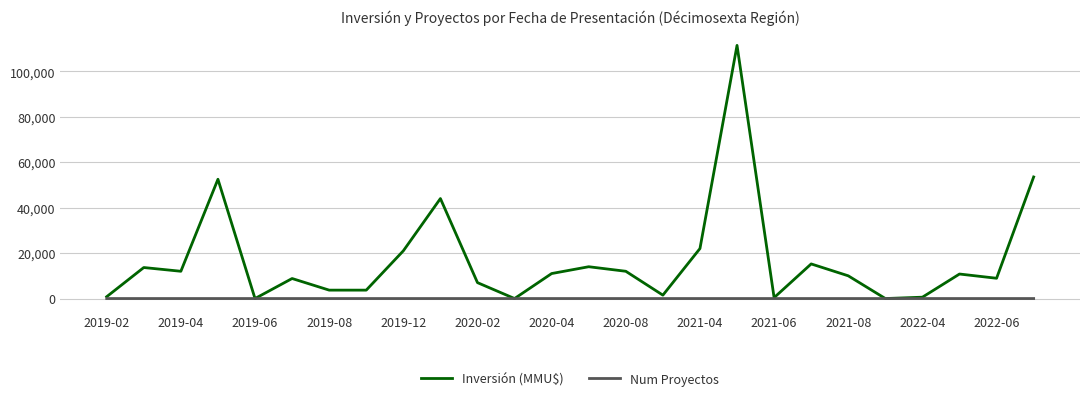

Which series has the largest total across all categories?

Inversión (MMU$)